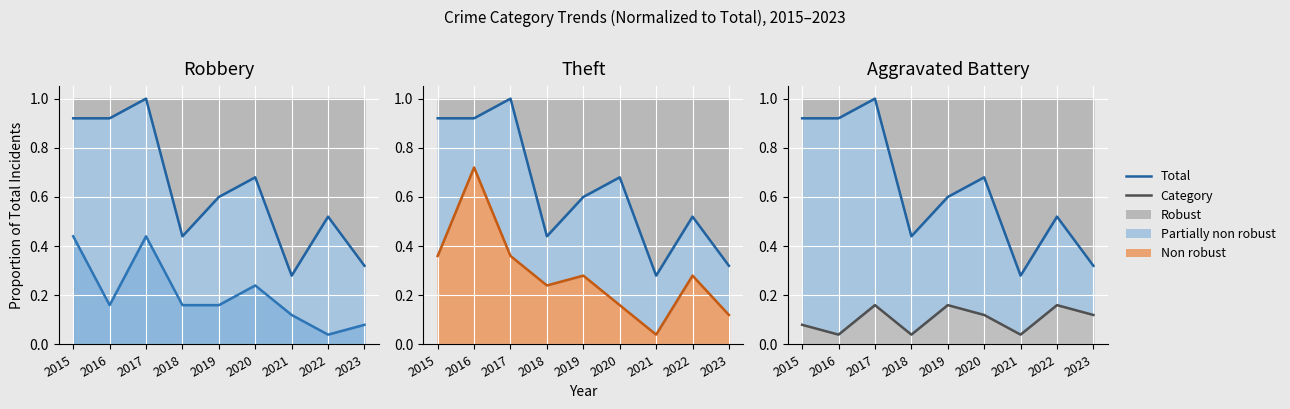

Rank the categories by Aggravated Battery value from highest to lowest.

2017, 2019, 2022, 2020, 2023, 2015, 2016, 2018, 2021